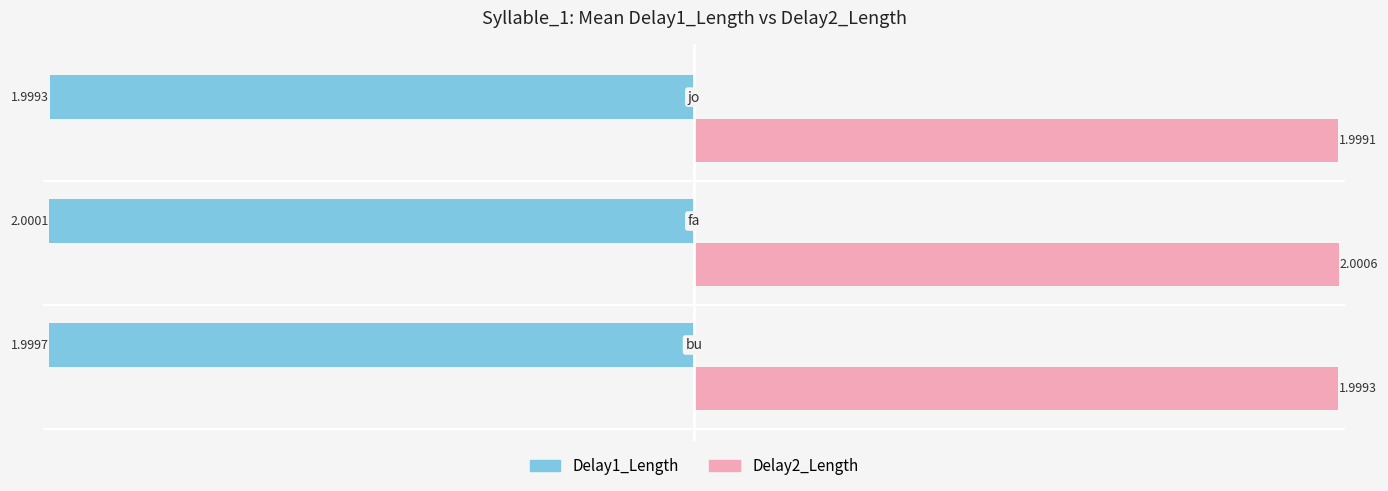

Rank the series by their maximum value, from highest to lowest.

Delay2_Length, Delay1_Length